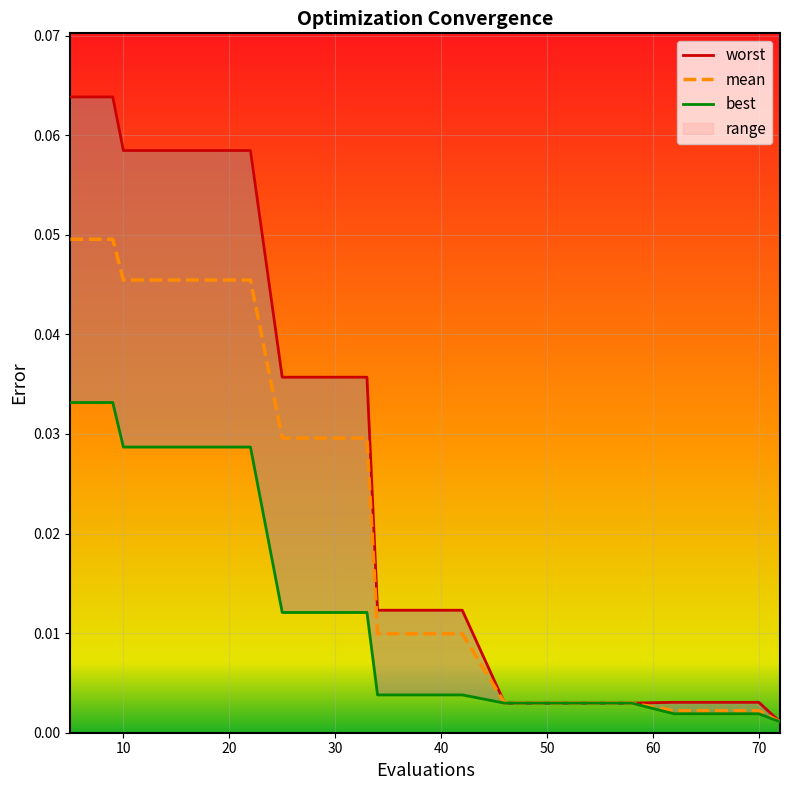

True or false: mean has a value of 0.1 at 10.

False